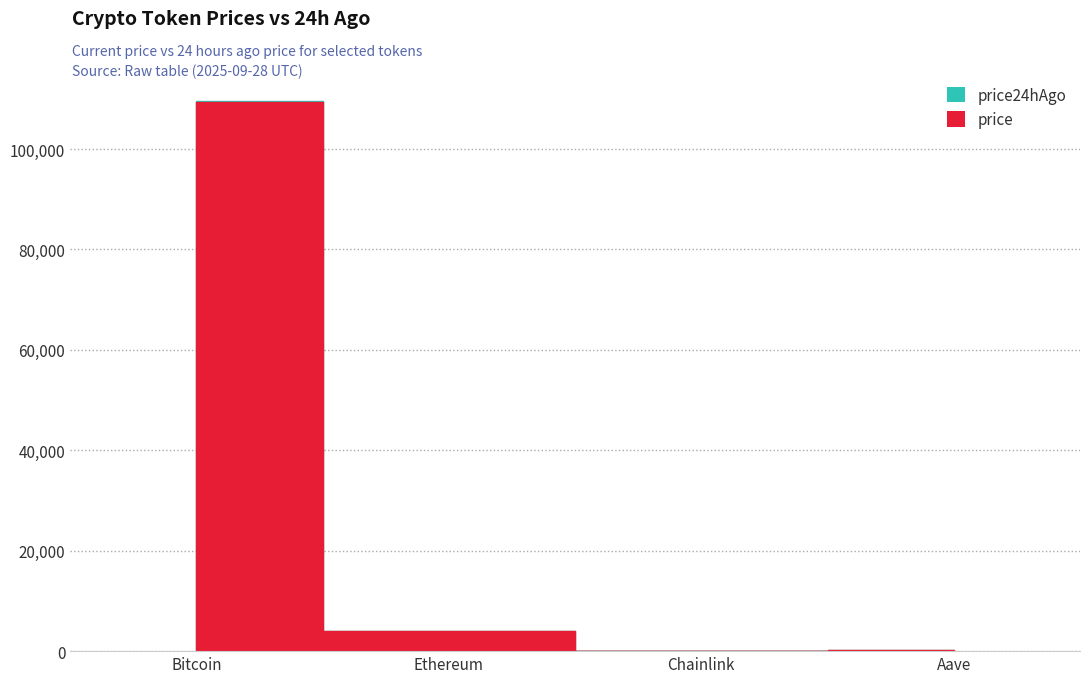

What are all the series names shown in the legend?

price, price24hAgo